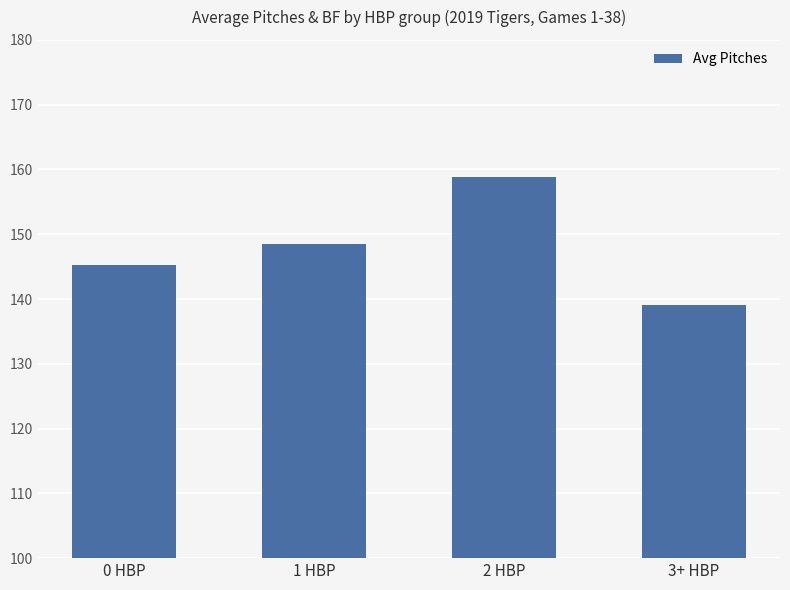

Rank the categories by value from lowest to highest.

3+ HBP, 0 HBP, 1 HBP, 2 HBP